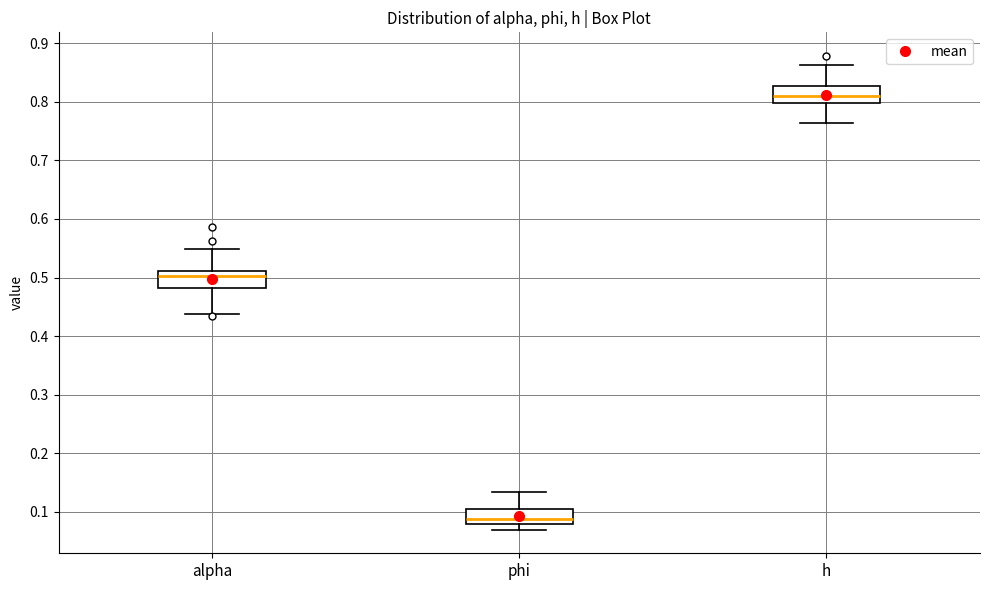

Reading left to right, read every box against the y-axis: the position of its median line, the range the box covers, and the ends of its whiskers. The values are not printed on the chart, so give them approximately, as read against the axis.

alpha: median 0.50, box 0.48 to 0.51, whiskers 0.44 to 0.55
phi: median 0.09, box 0.08 to 0.10, whiskers 0.07 to 0.13
h: median 0.81, box 0.80 to 0.83, whiskers 0.76 to 0.86